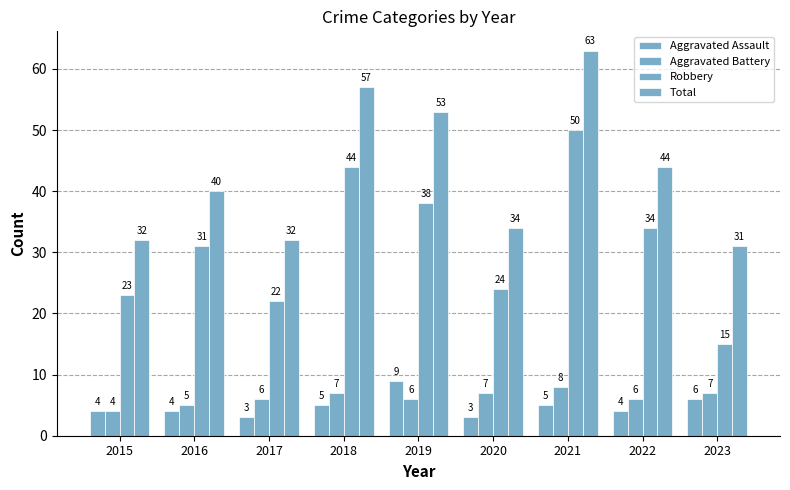

How many bars are there in each group?

4